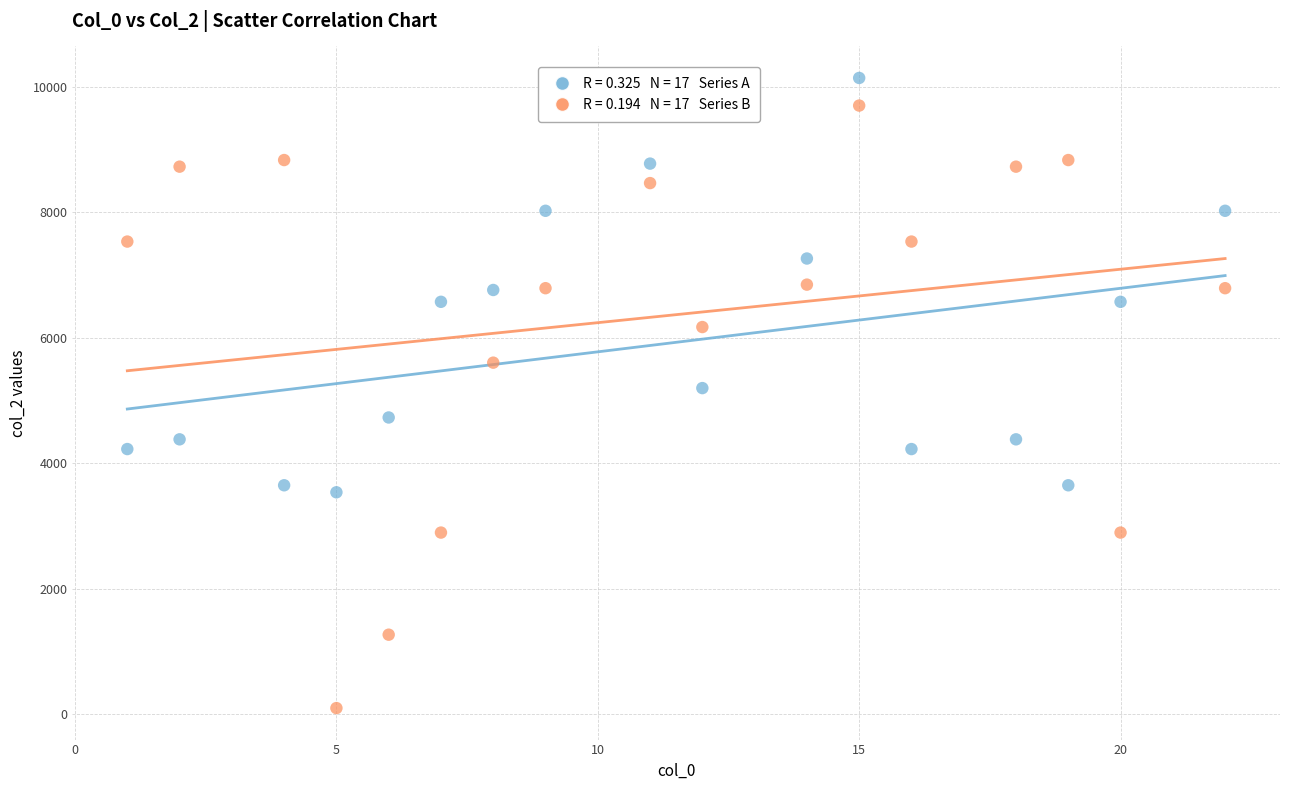

Across all data points, what is the range of X values (max minus min)?

21.0